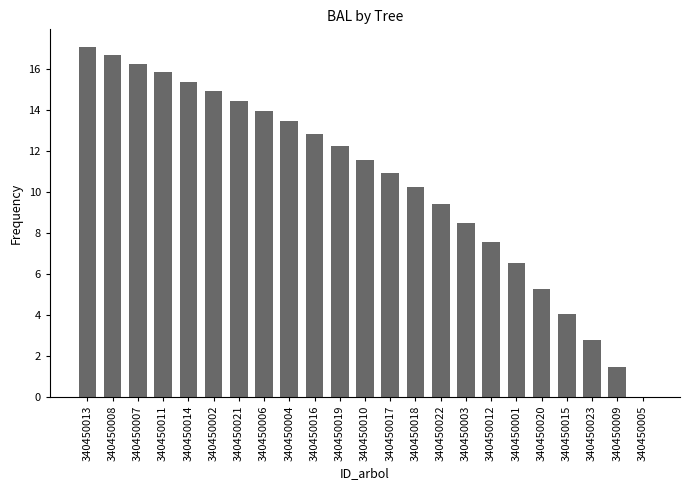

What is the sum of all values?

241.3